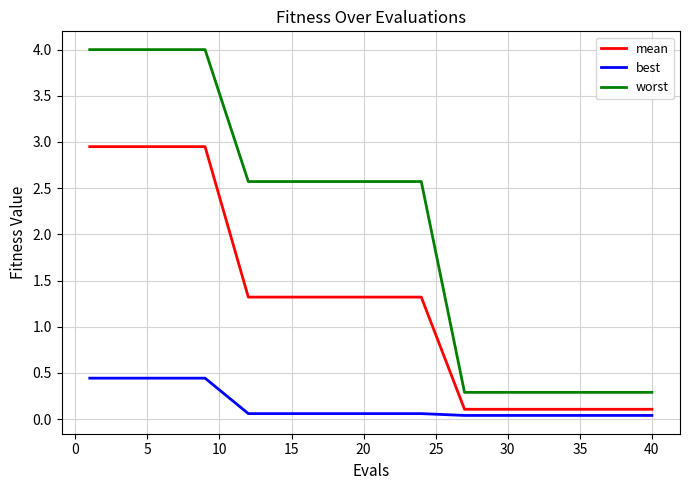

True or false: worst has more than 2 interior local peaks.

False